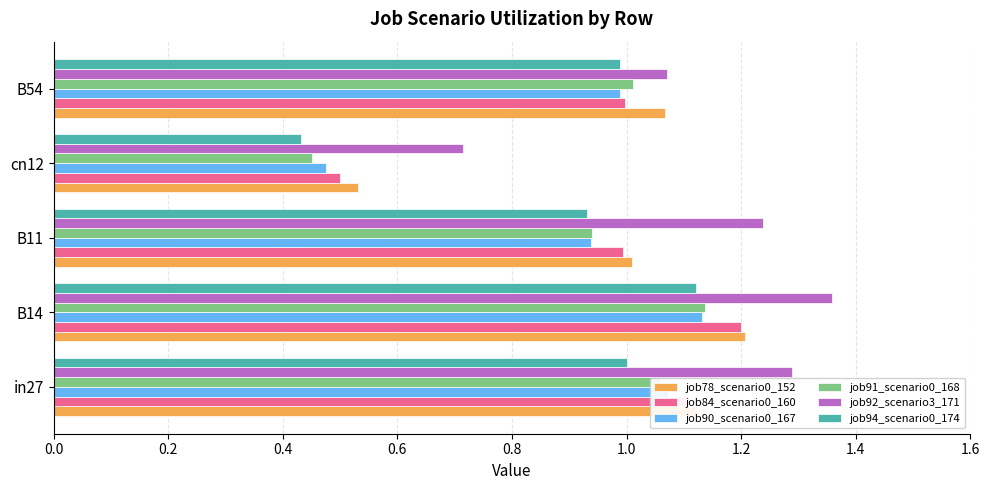

At which label does job94_scenario0_174 reach its peak?

B14